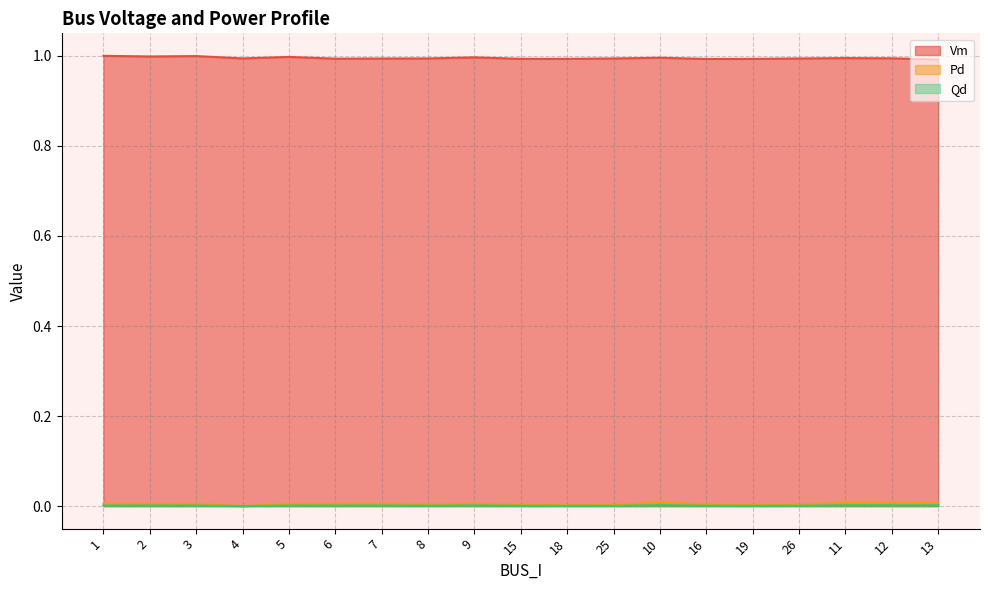

True or false: Qd and Vm intersect in this chart.

False